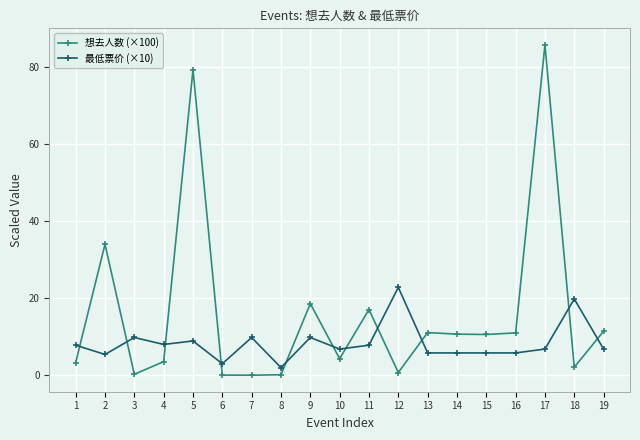

Rank the series at 7 from highest to lowest value.

最低票价 (×10), 想去人数 (×100)